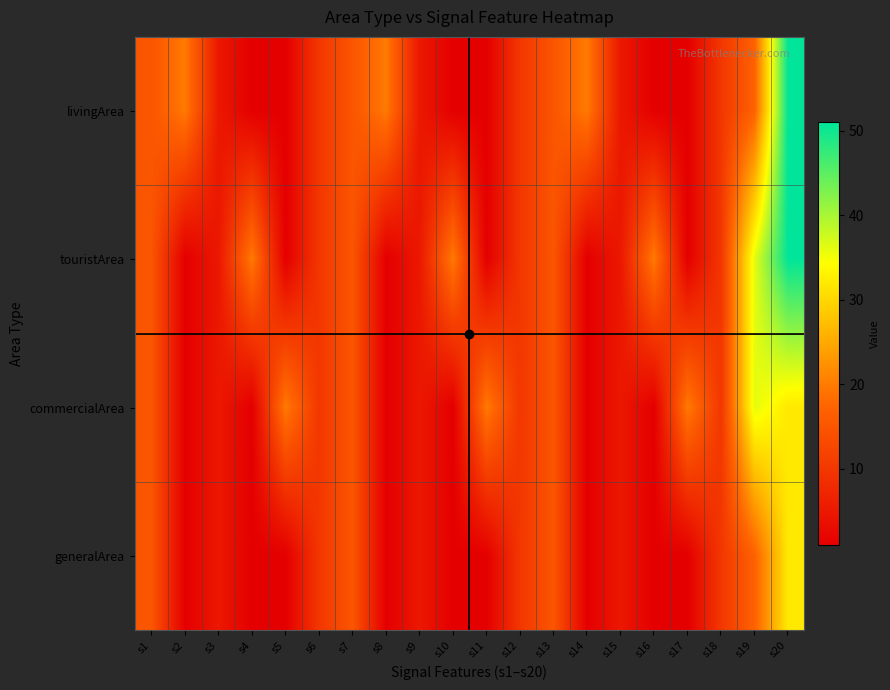

At how many categories does at least one series exceed 29?

2